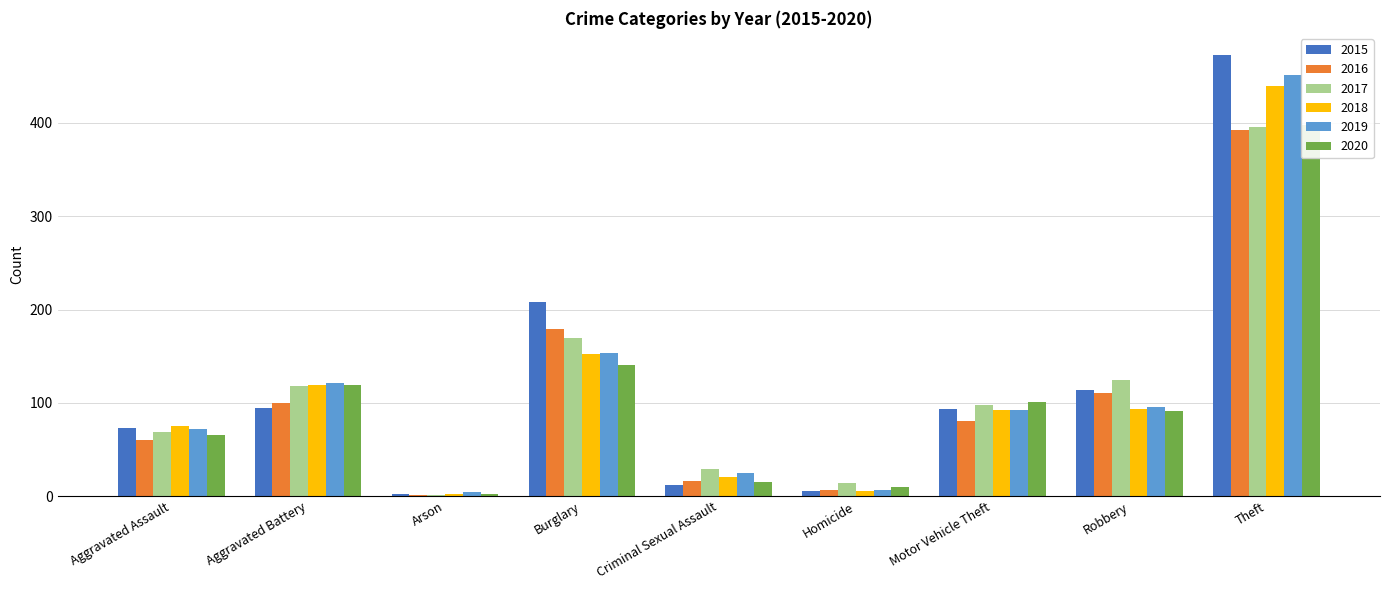

What is the sum of the 2019 values at Motor Vehicle Theft and Robbery?

188